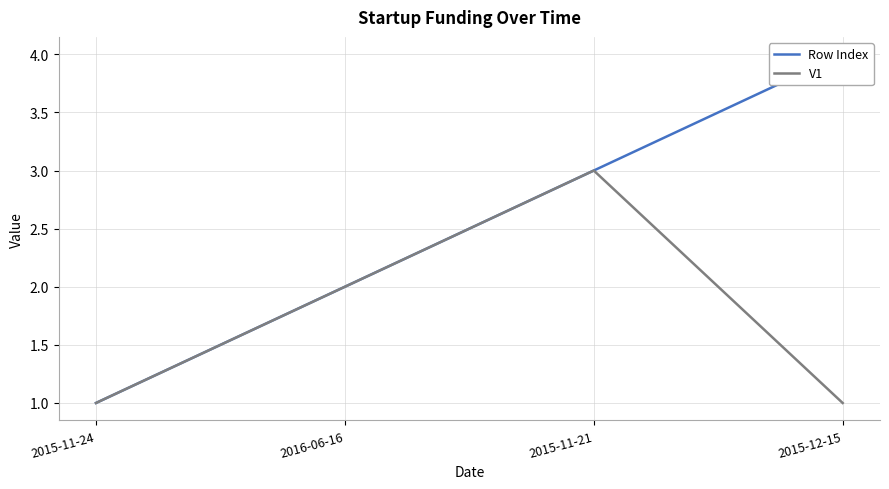

What is the difference between the maximum and minimum values in the Row Index series?

3